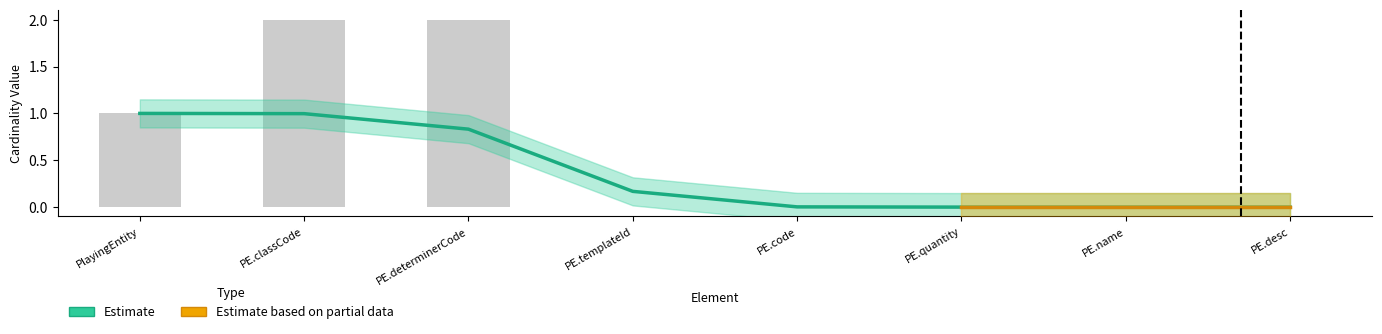

At which label is the value closest to 0?

PE.quantity